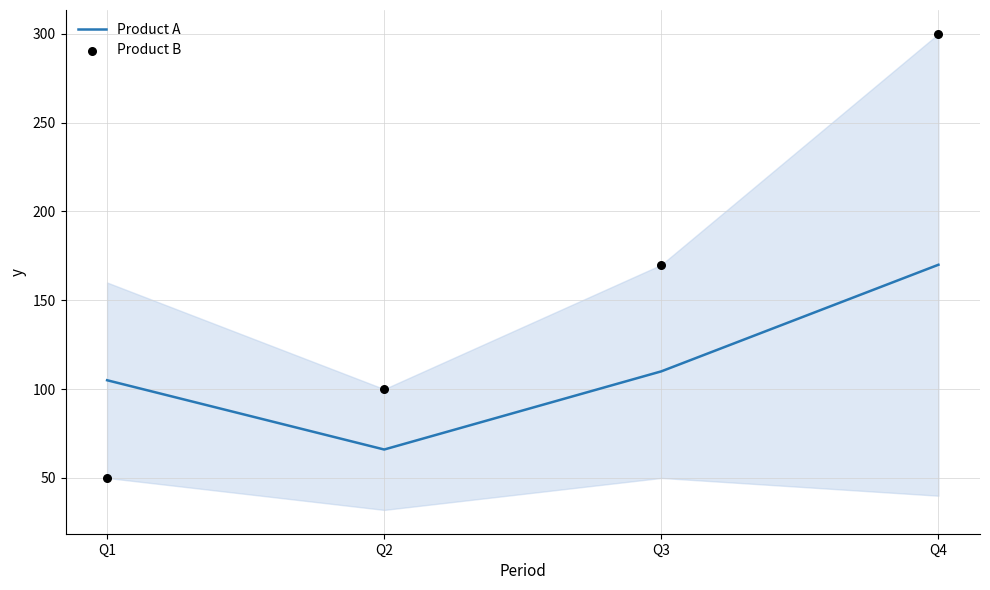

At how many categories does at least one series exceed 79?

4